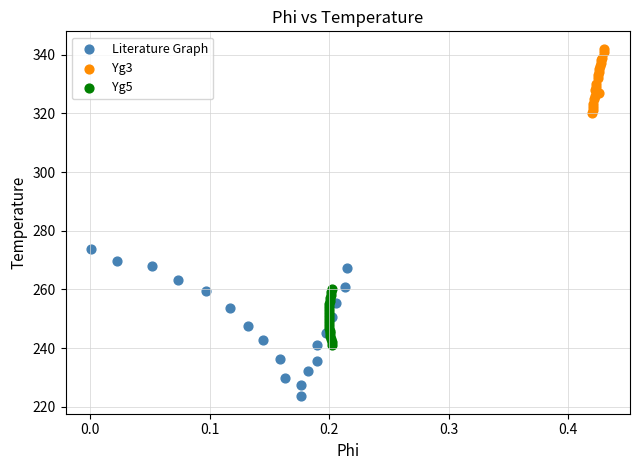

Which series has the largest Y range (max minus min)?

Literature Graph